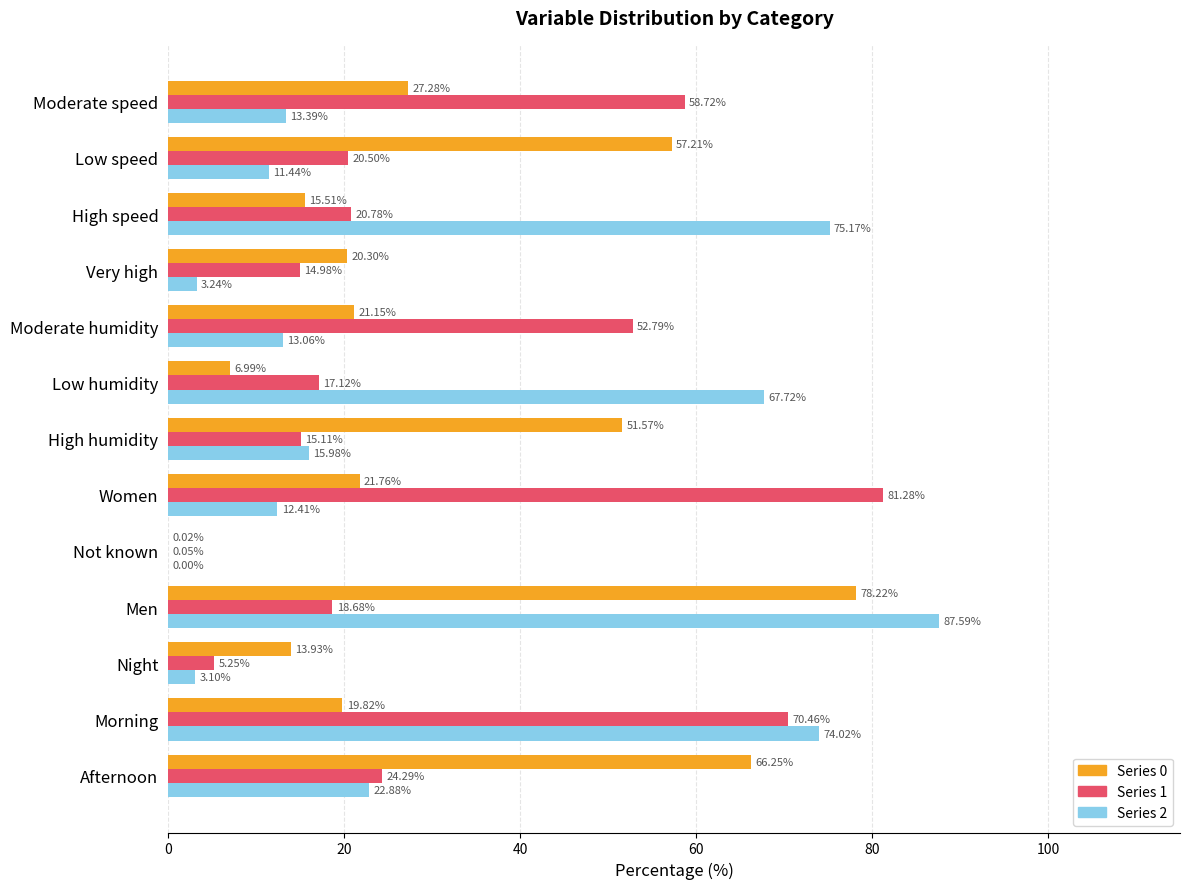

At which category is the sum across all series the highest?

Men